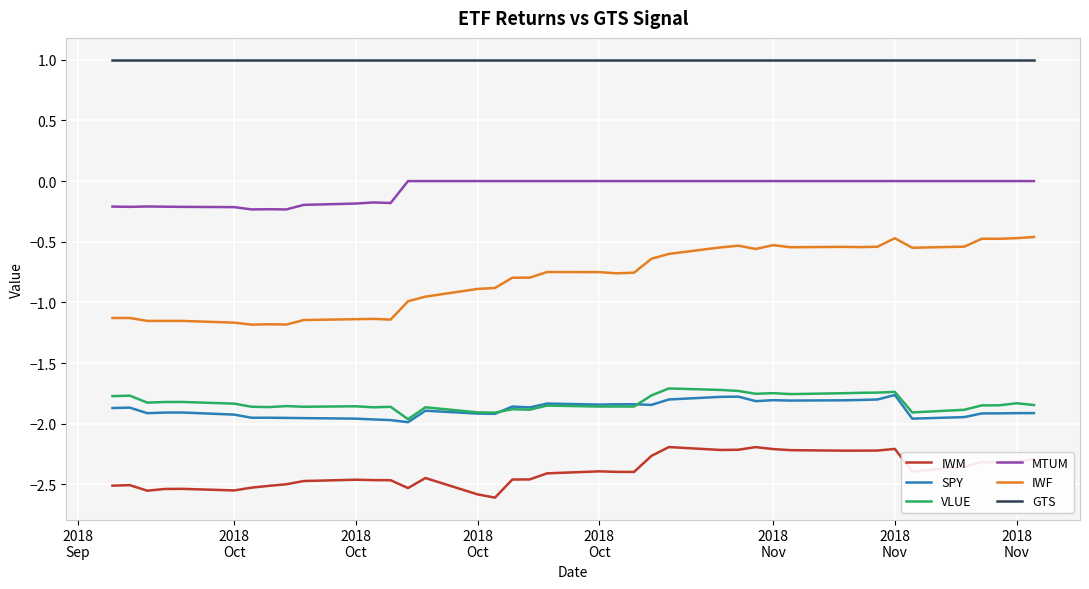

Which series has the widest spread of values?

IWF